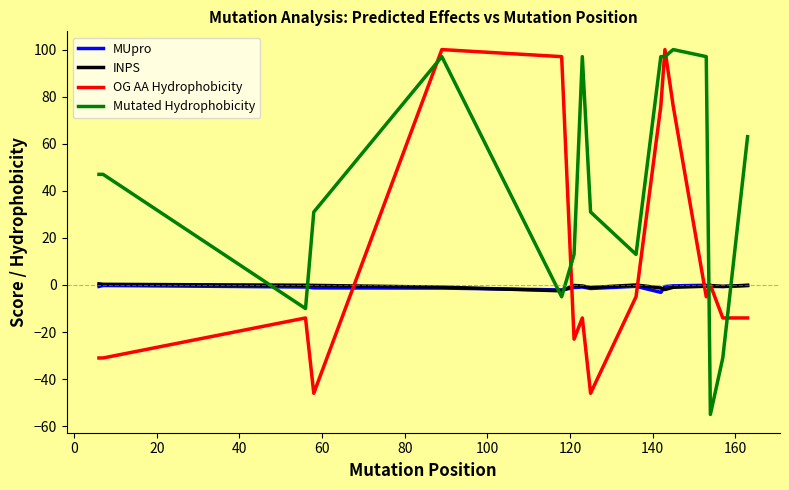

After their last crossing, which series has the higher values: OG AA Hydrophobicity or MUpro?

MUpro